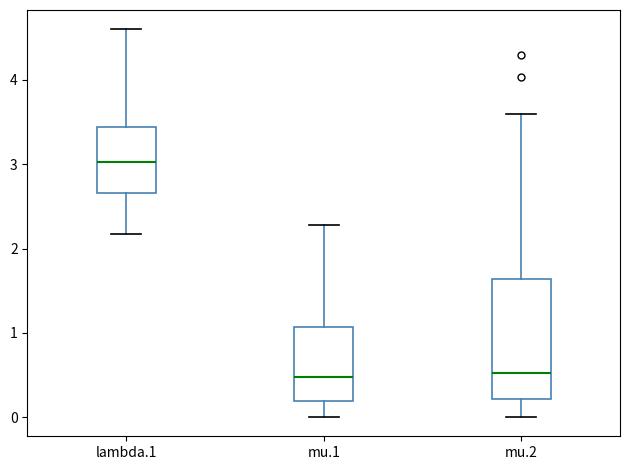

Comparing the boxes themselves (not the whiskers), which one is the tallest?

mu.2